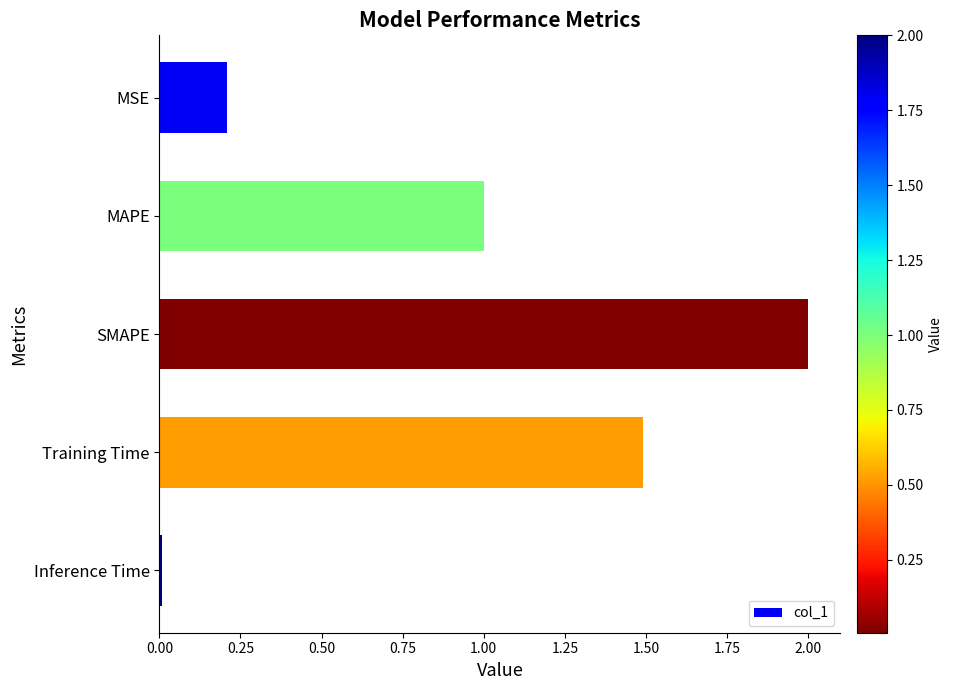

What is the average value?

0.9